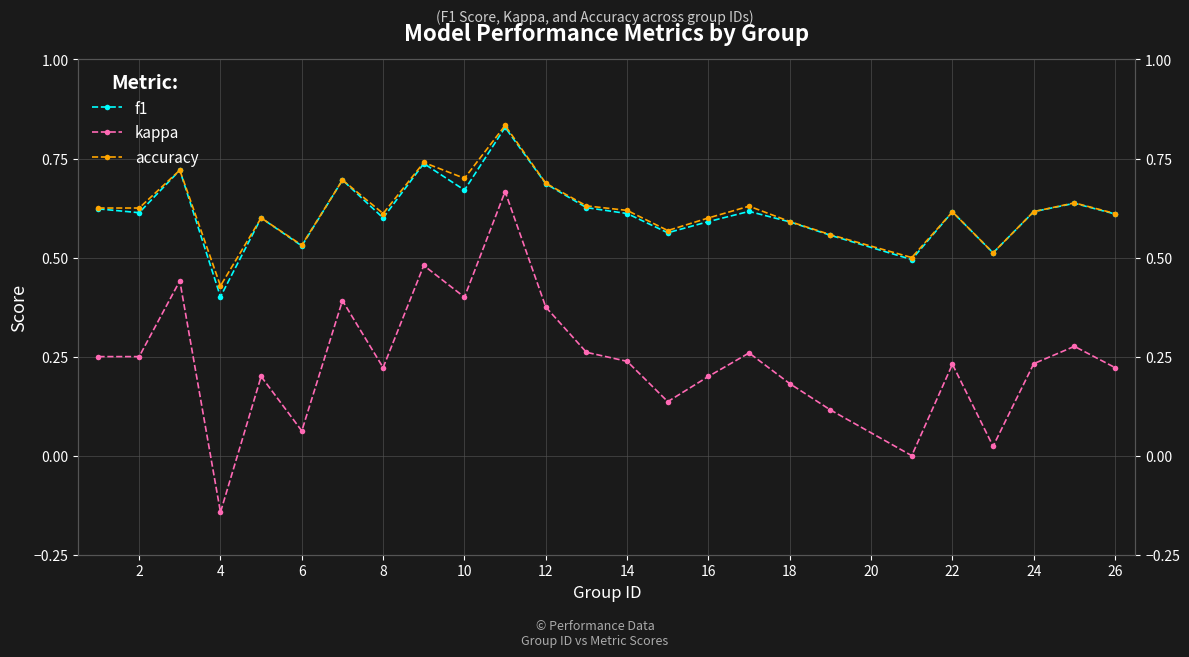

Which series has the largest range (max minus min)?

kappa